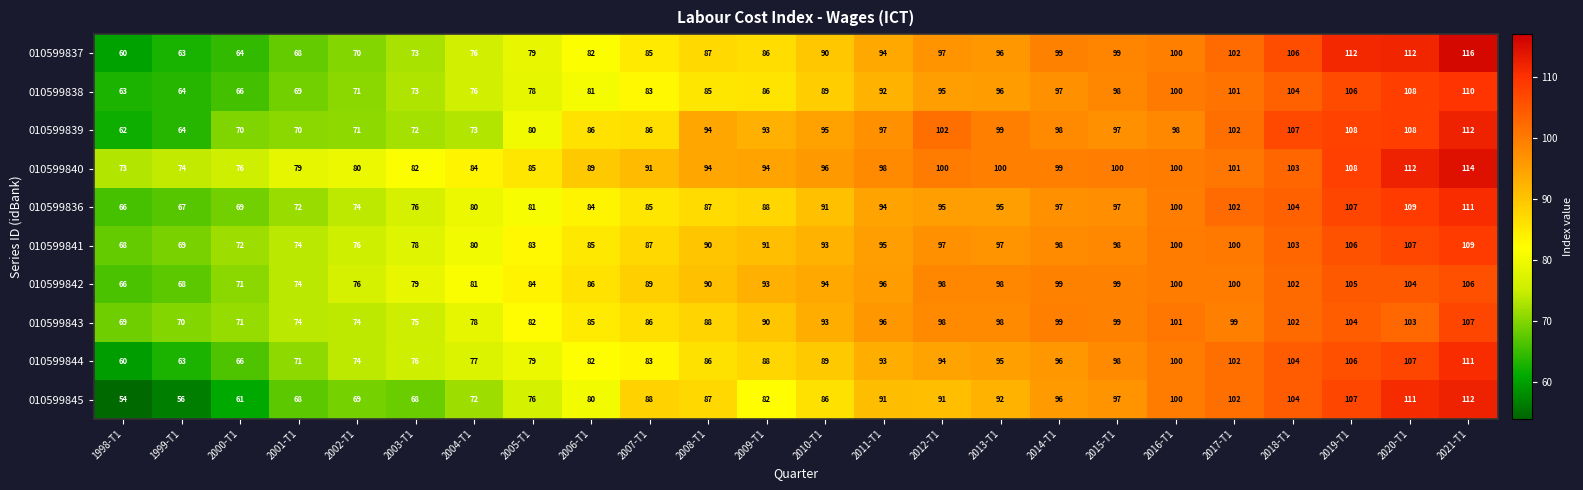

What value does the 010599837 series have at 2003-T1?

73